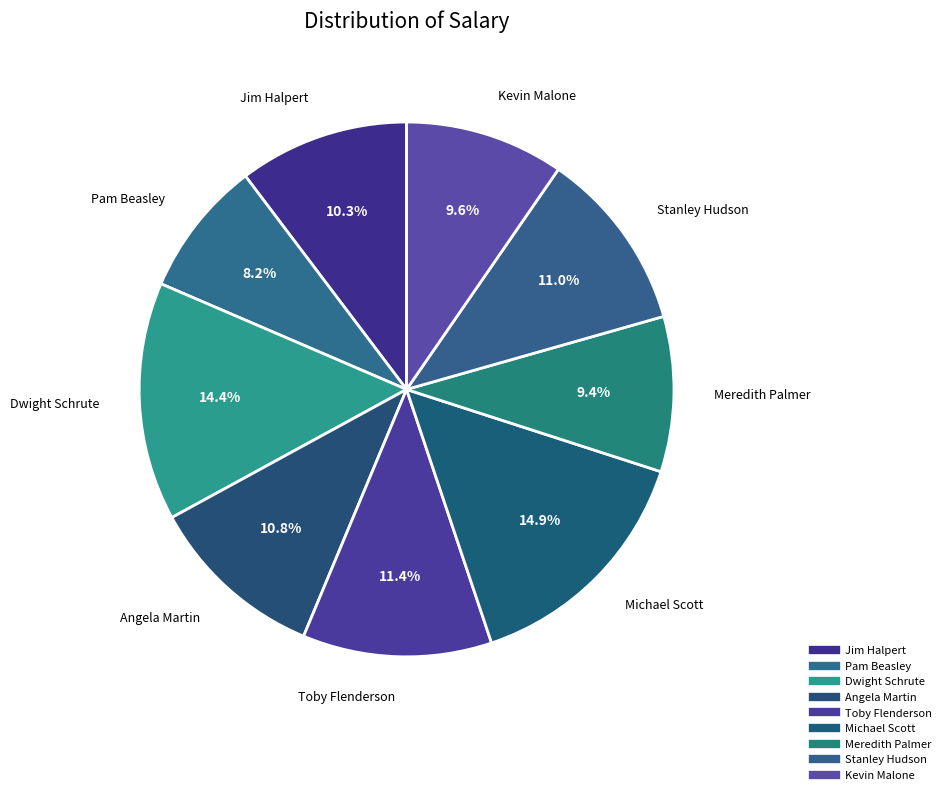

How many segments does this pie chart have?

9